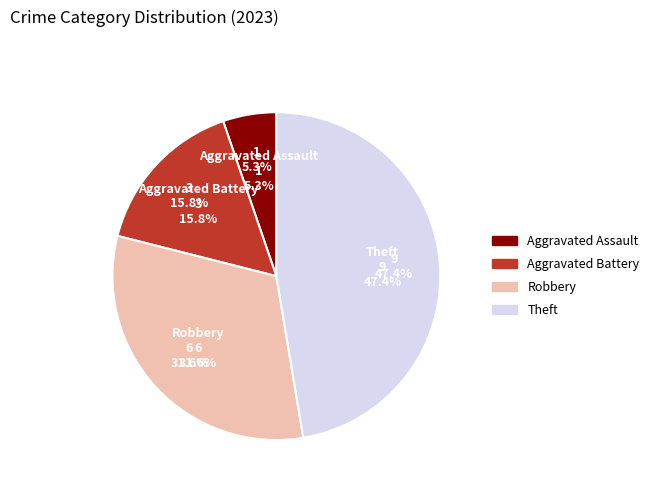

Is it true that Robbery is 32% of the pie?

True